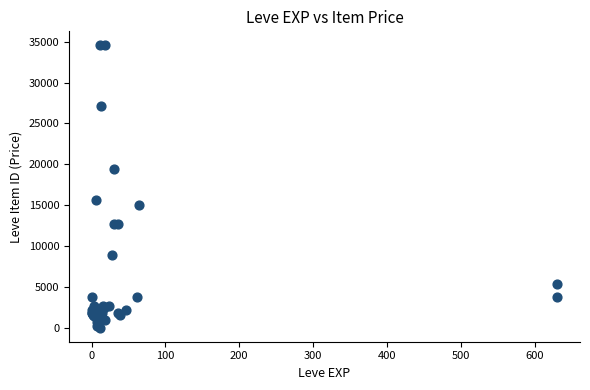

What Y value in the scatter plot is closest to 17292?

15611